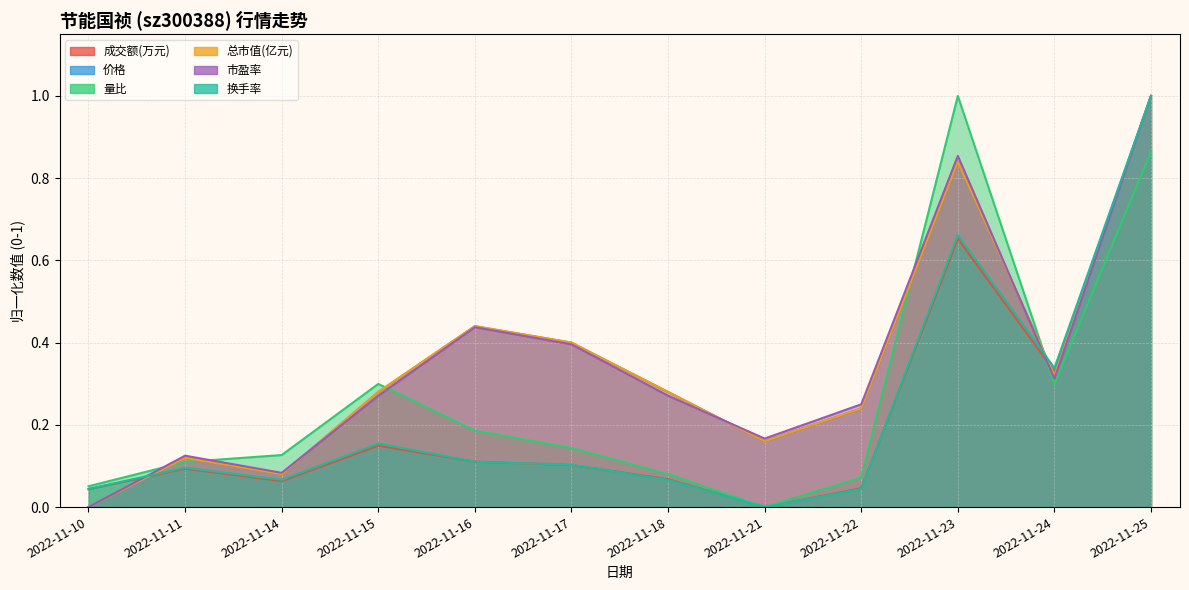

How many lines are shown in the chart?

6